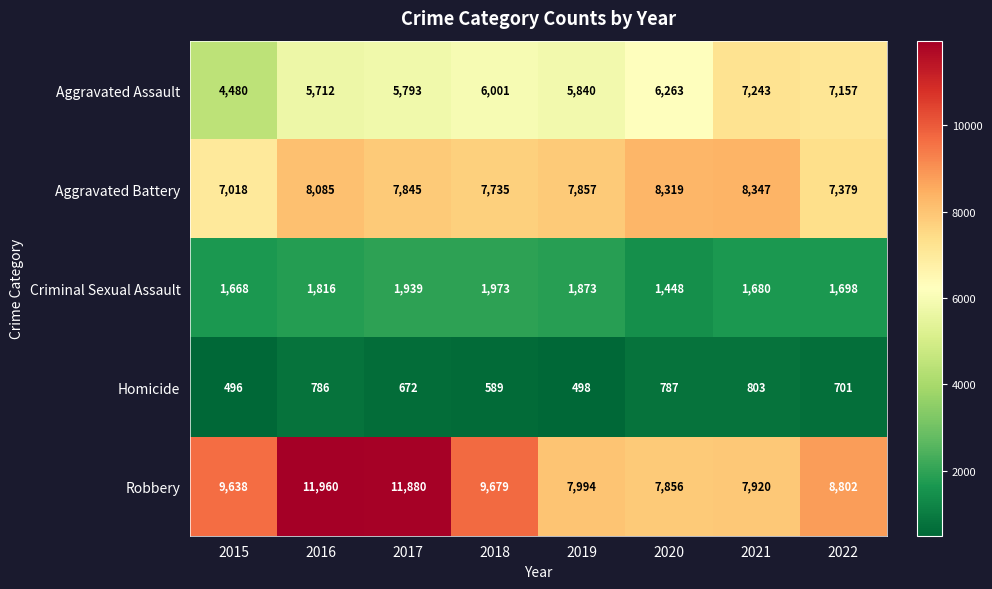

What is the sum of all Homicide values?

5332